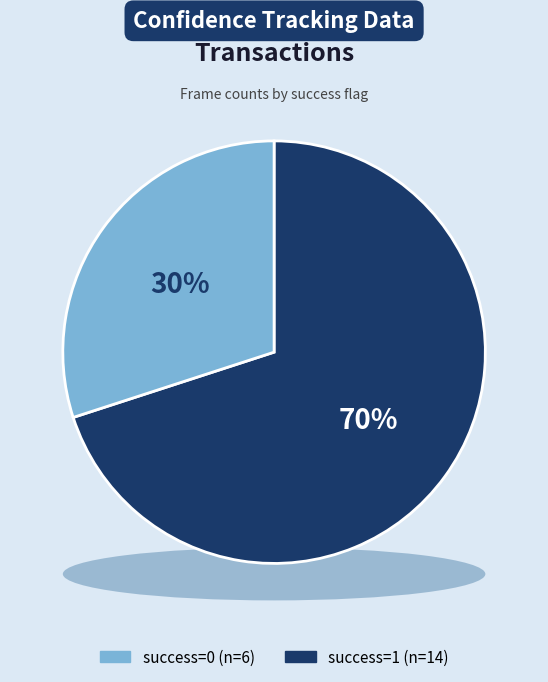

To the nearest percent, what is the average slice percentage?

50%